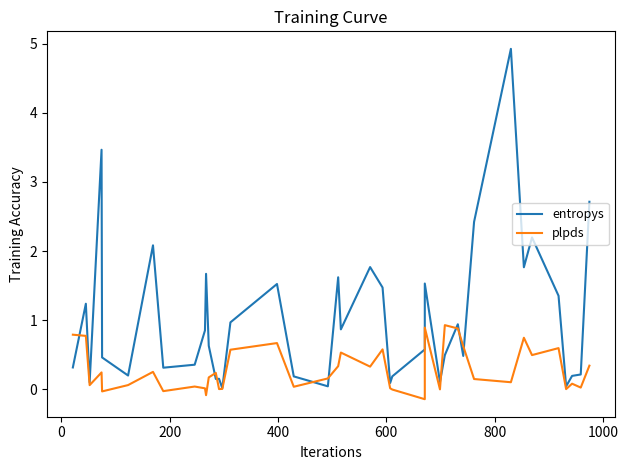

Reading left to right, list all the values displayed in this chart.

entropys: 0.3	1.2	0.1	3.5	0.5	0.2	2.1	0.3	0.4	0.9	1.7	0.6	0.1	0.1	0.0	1.0	1.5	0.2	0.0	1.6	0.9	1.8	1.5	0.1	0.2	0.6	1.5	0.1	0.5	0.9	0.5	2.4	4.9	1.8	2.2	1.4	0.0	0.2	0.2	2.7
plpds: 0.8	0.8	0.1	0.2	-0.0	0.1	0.3	-0.0	0.0	0.0	-0.1	0.2	0.2	0.0	0.0	0.6	0.7	0.0	0.2	0.3	0.5	0.3	0.6	0.0	-0.0	-0.1	0.9	-0.0	0.9	0.9	0.6	0.1	0.1	0.7	0.5	0.6	0.0	0.1	0.0	0.3